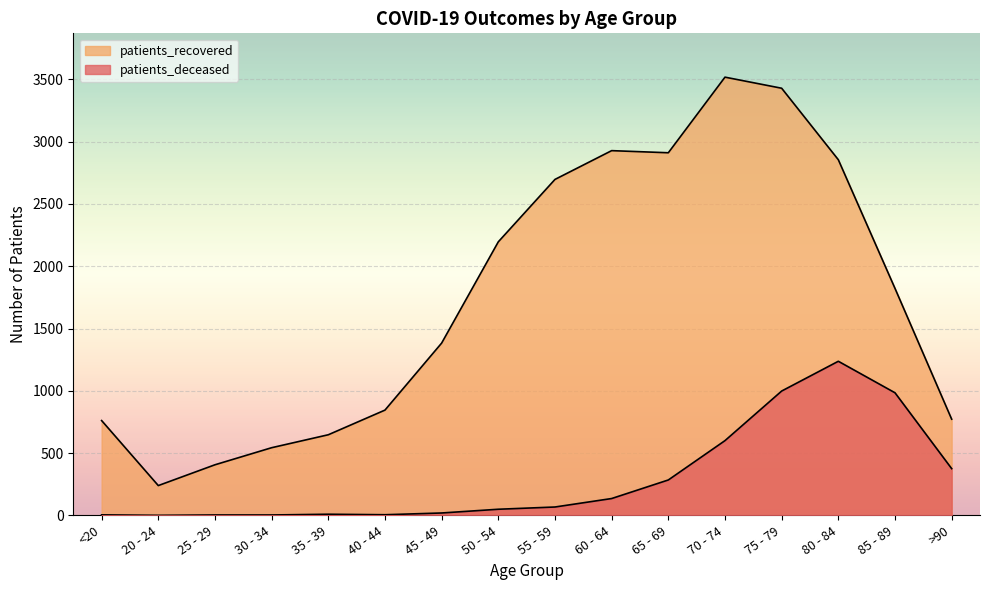

At which category is the sum across all series the highest?

75 - 79